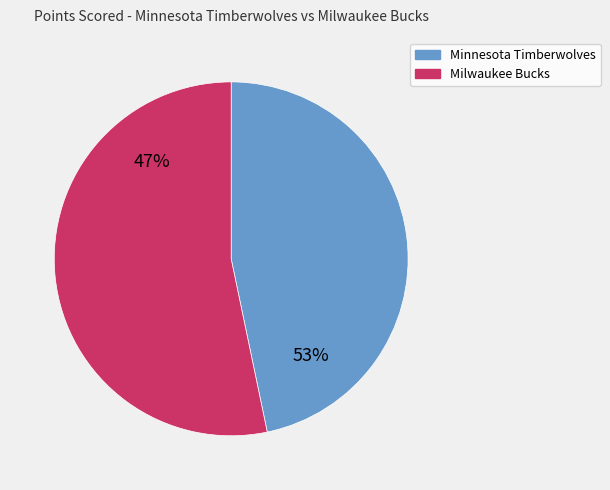

Which category accounts for the majority?

Milwaukee Bucks